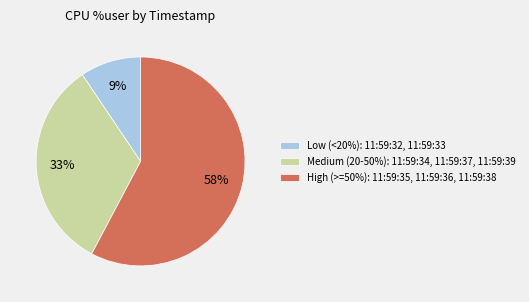

Is the sum of High (>=50%): 11:59:35, 11:59:36, 11:59:38 and Medium (20-50%): 11:59:34, 11:59:37, 11:59:39 greater than half?

Yes